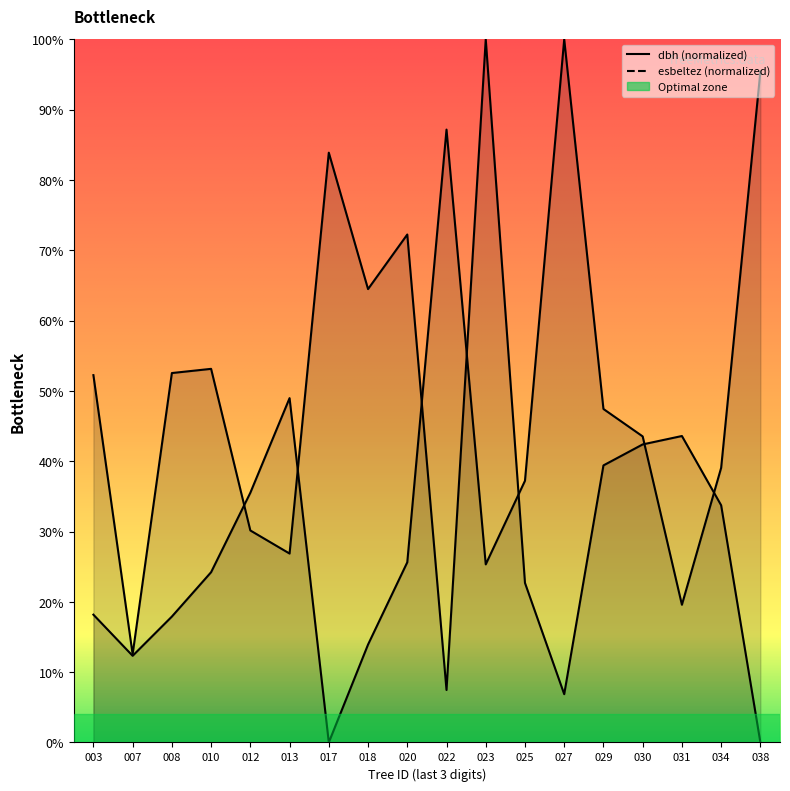

True or false: esbeltez has a value of 100.0 at 027.

True